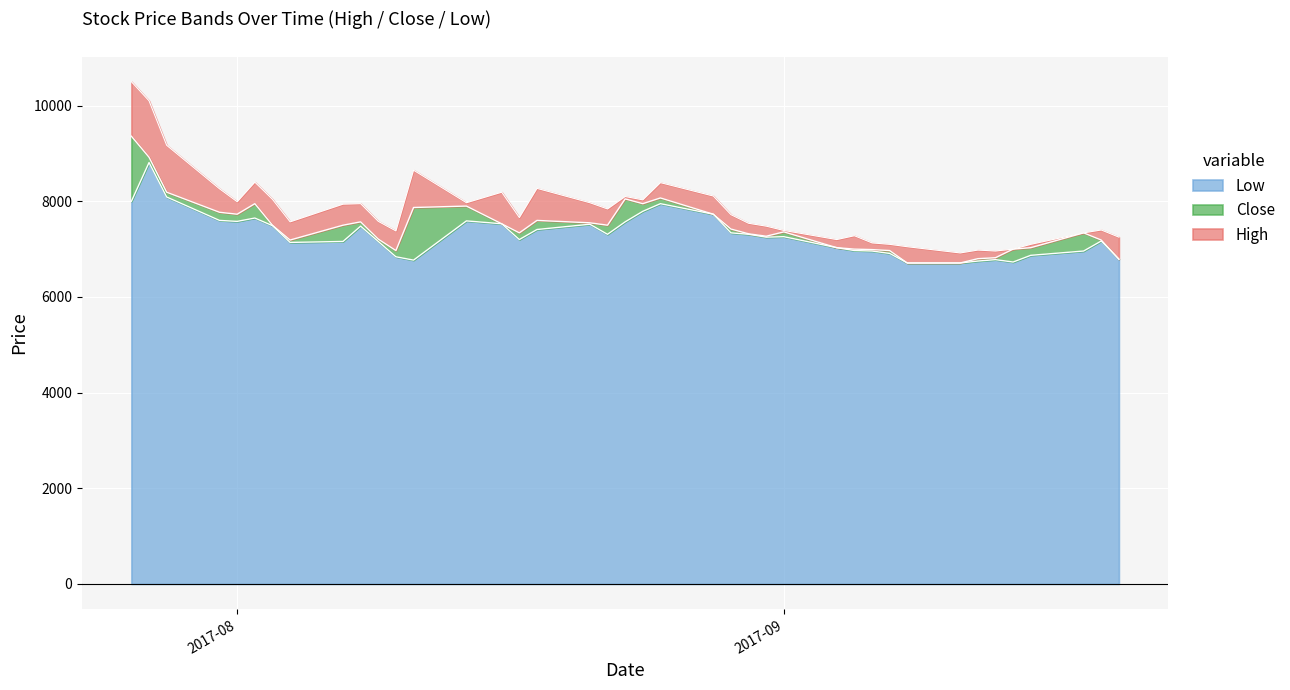

At which label does High reach its peak?

2017-07-26